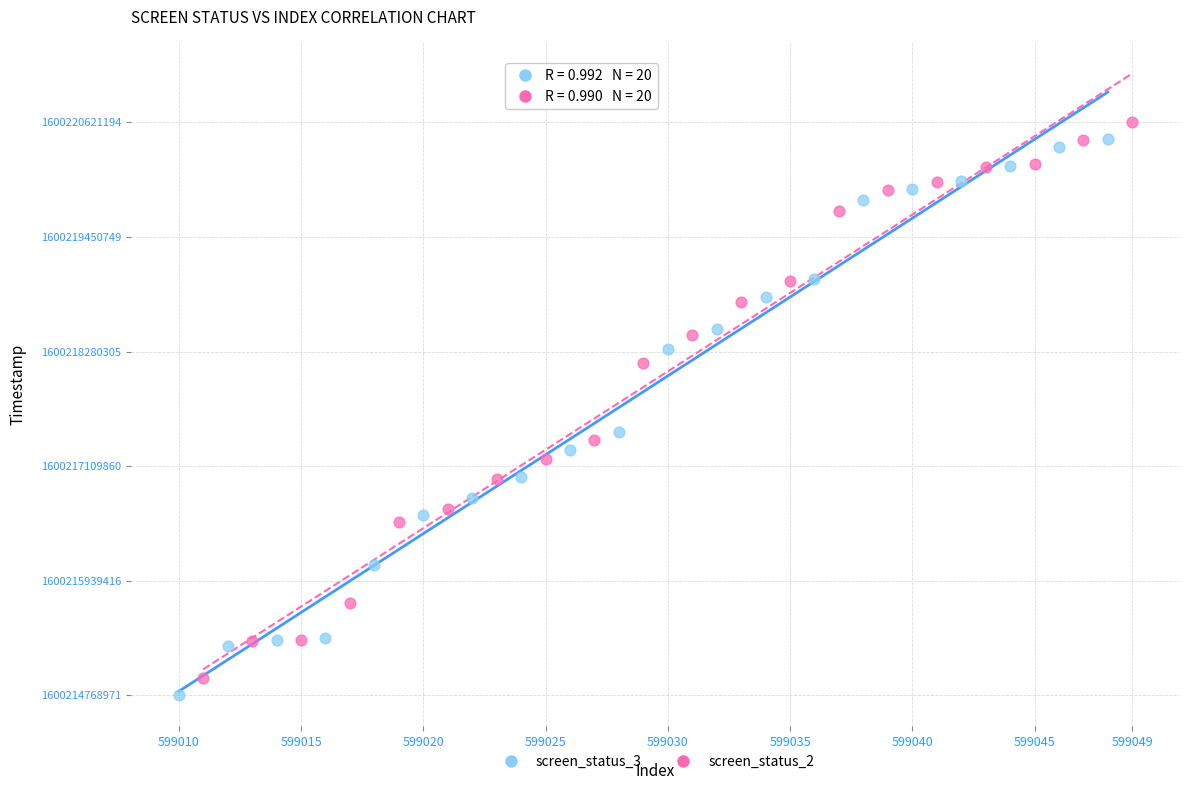

Which series has the largest Y range (max minus min)?

screen_status_3